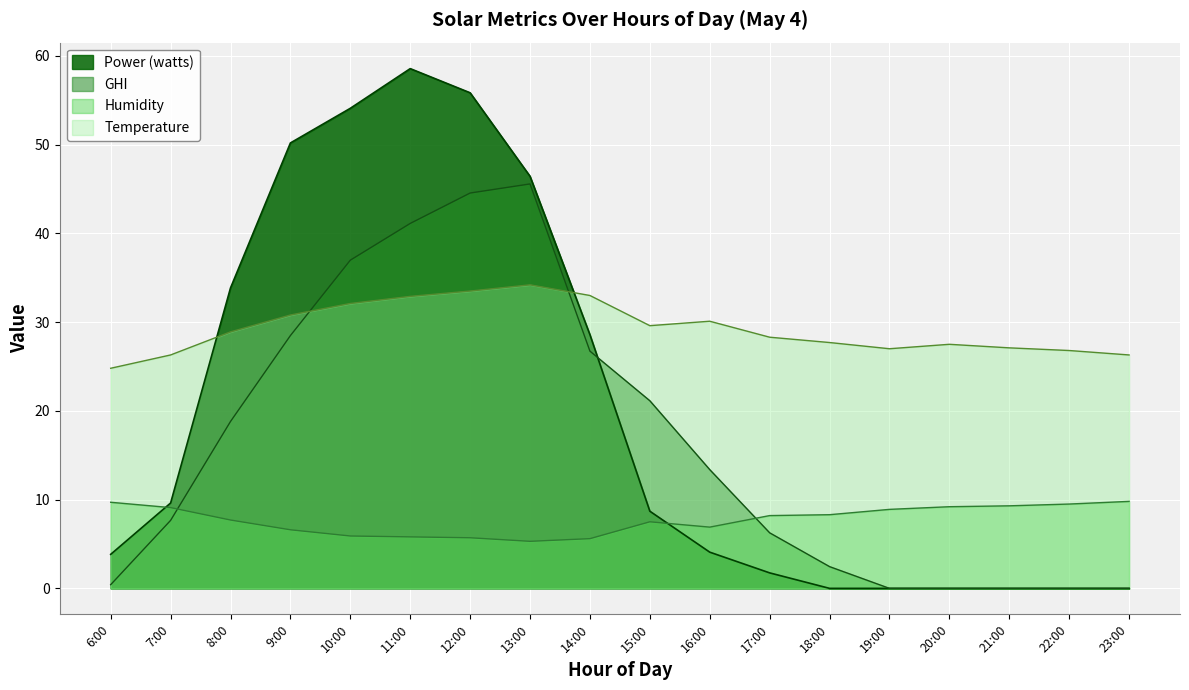

True or false: Humidity and GHI cross at least once.

True